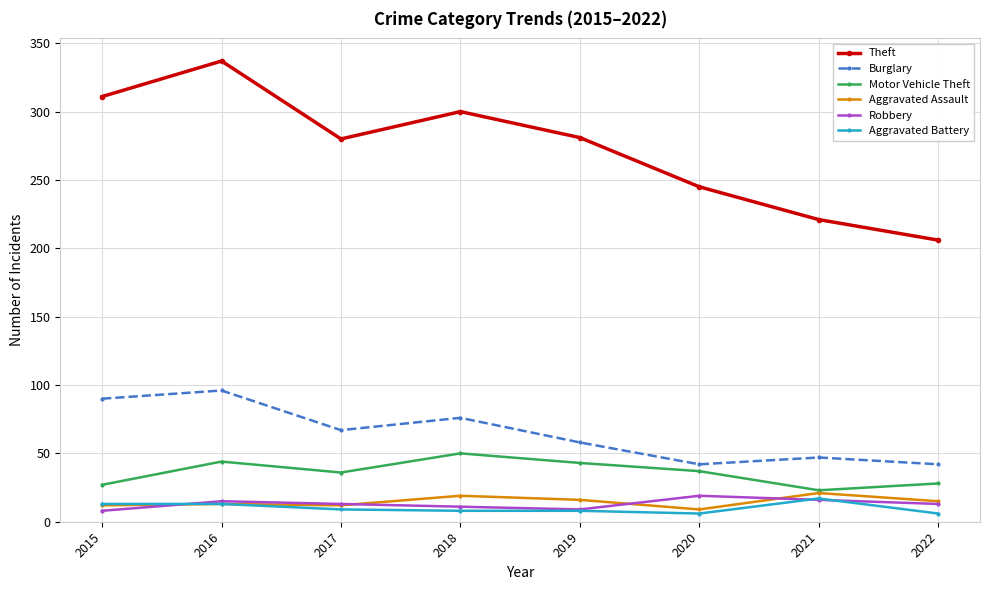

Between 2017 and 2021, which series saw the biggest shift?

Theft